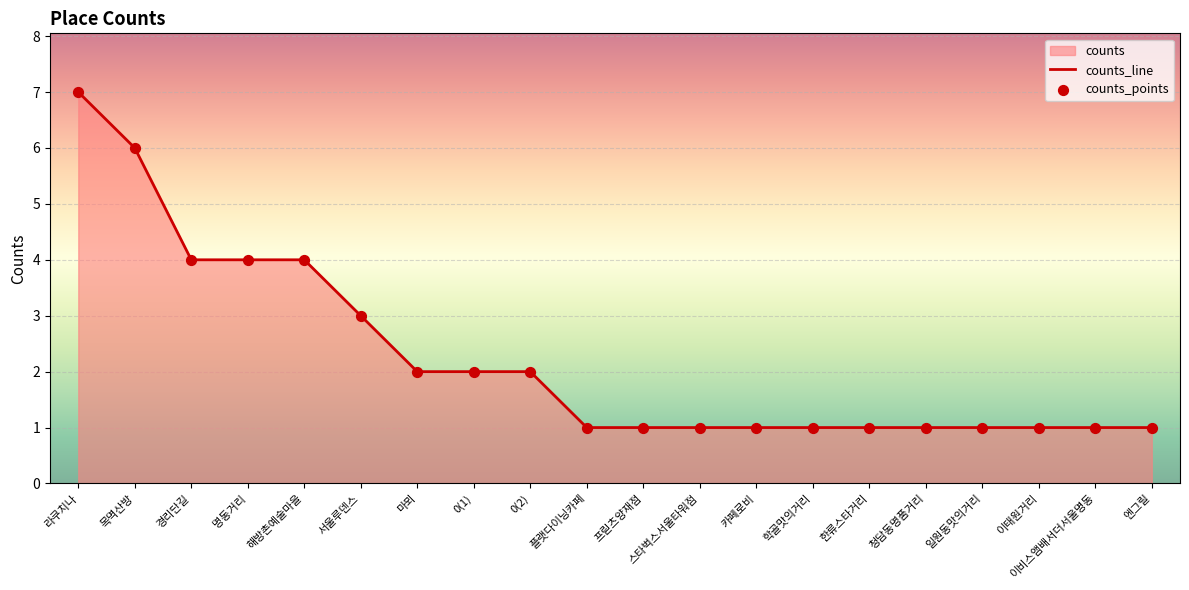

Which series reaches the maximum Y coordinate?

counts_line